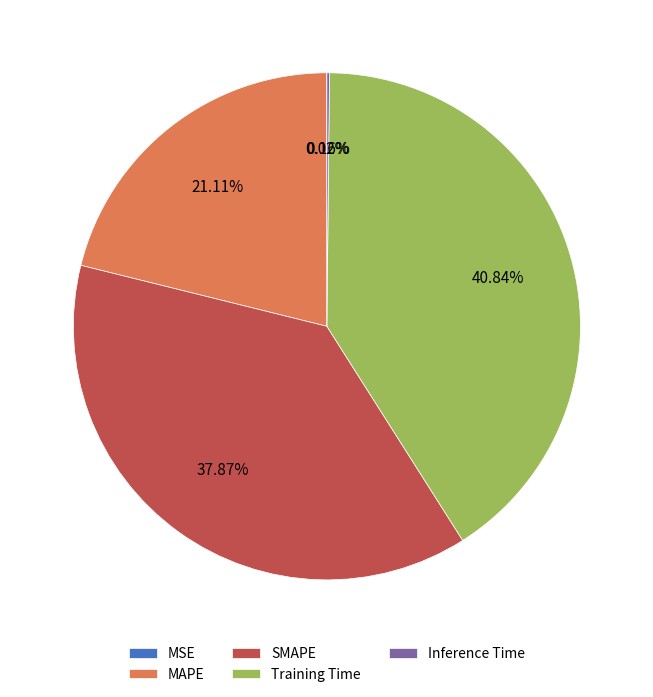

Which slice is the largest?

Training Time